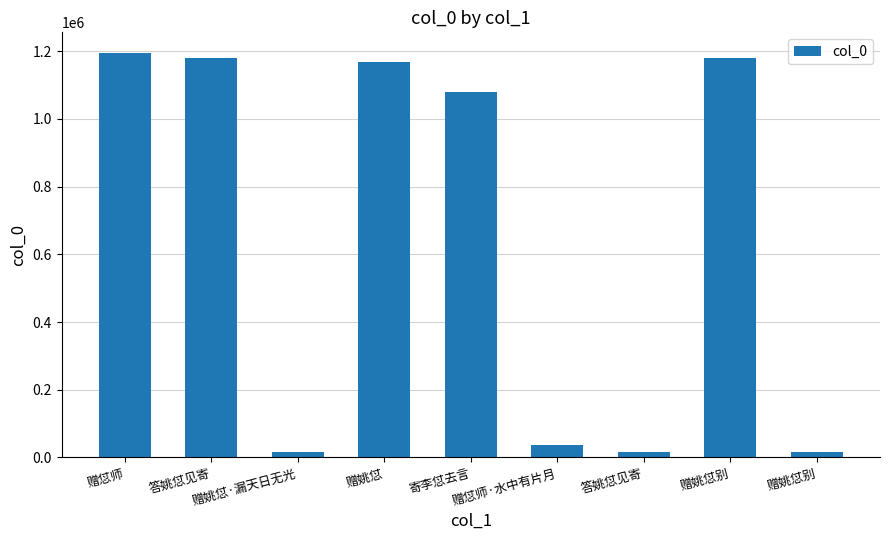

Does the chart contain any negative values?

No